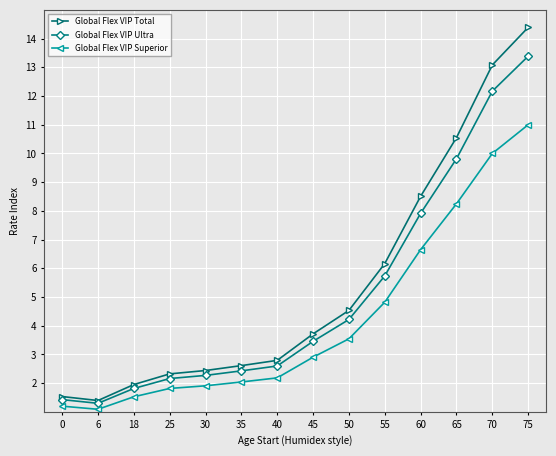

Is this an area chart (filled region under the line)?

No